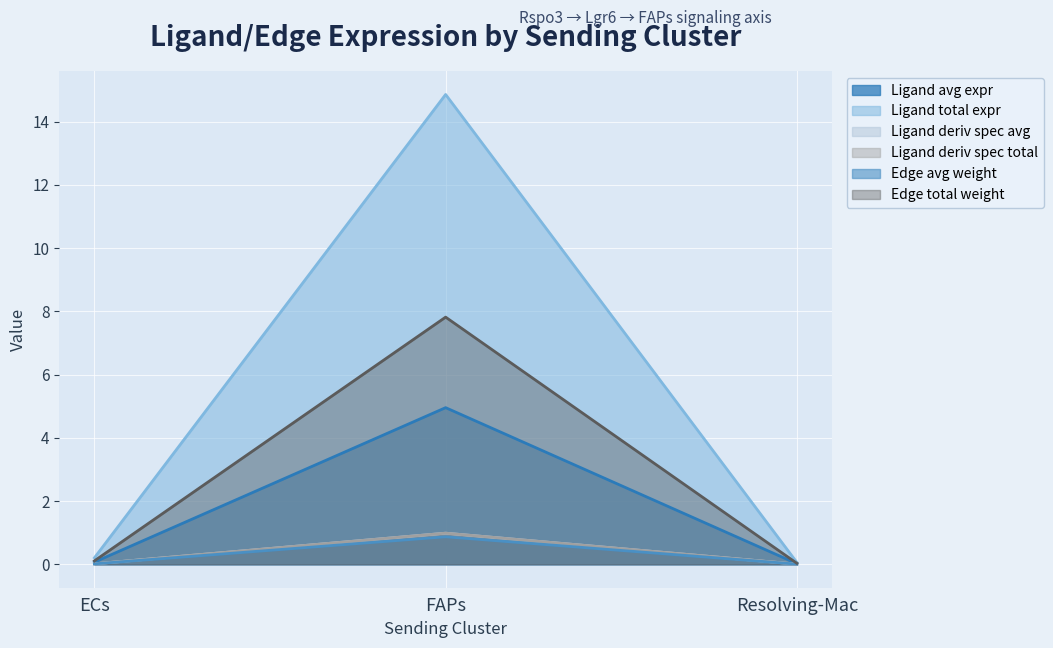

What is the average value of the Ligand derived specificity of average expression value series?

0.3